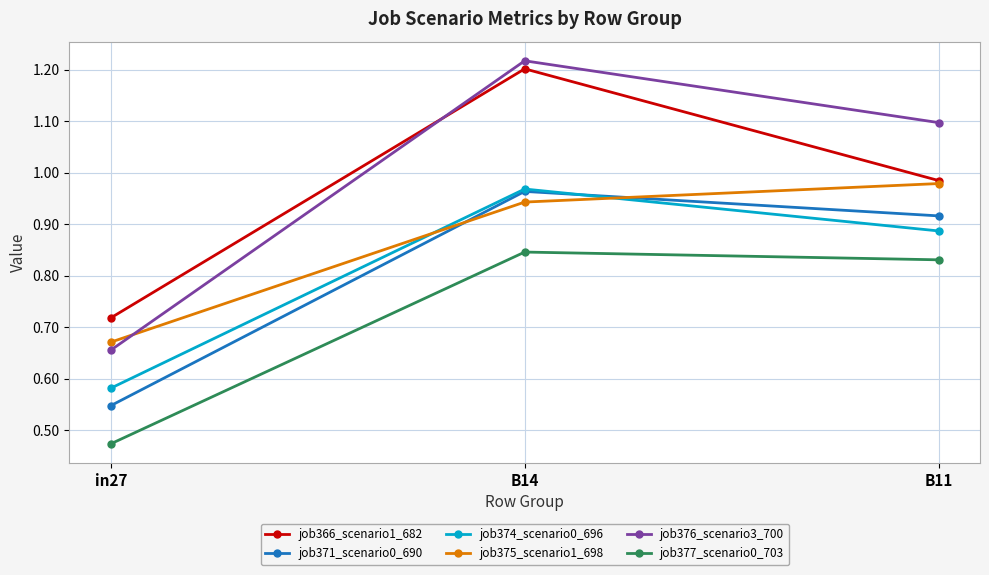

Count the job376_scenario3_700 values in the range 0 to 1.

1